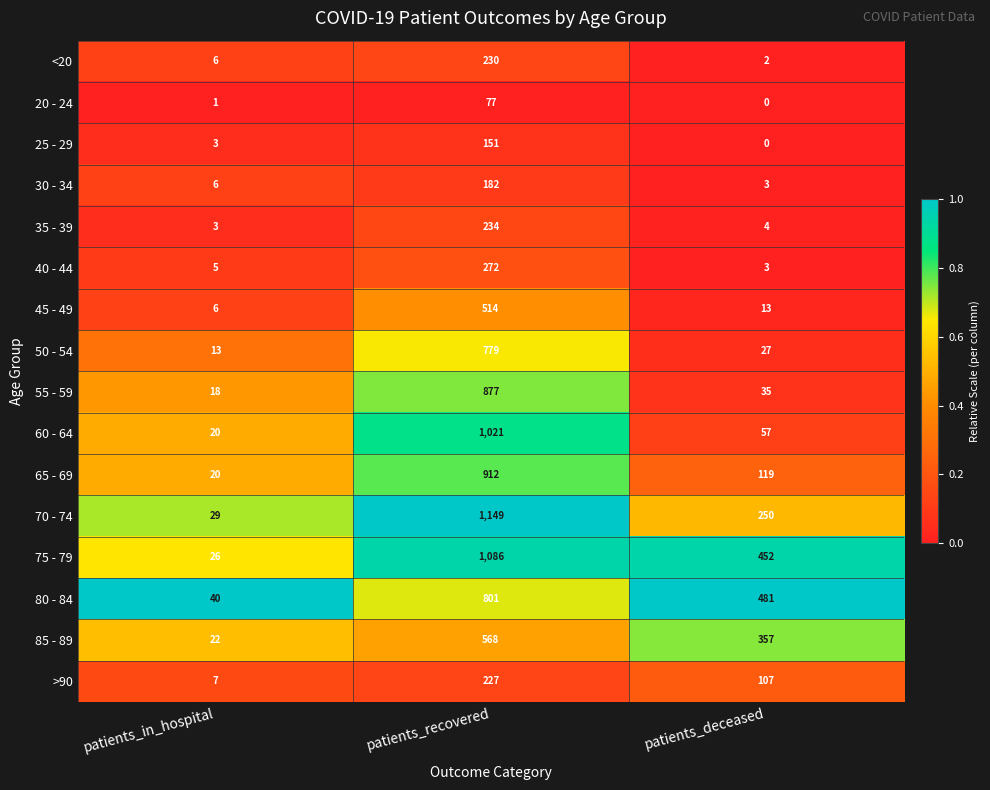

What is the difference between the highest and lowest values at patients_recovered?

1072